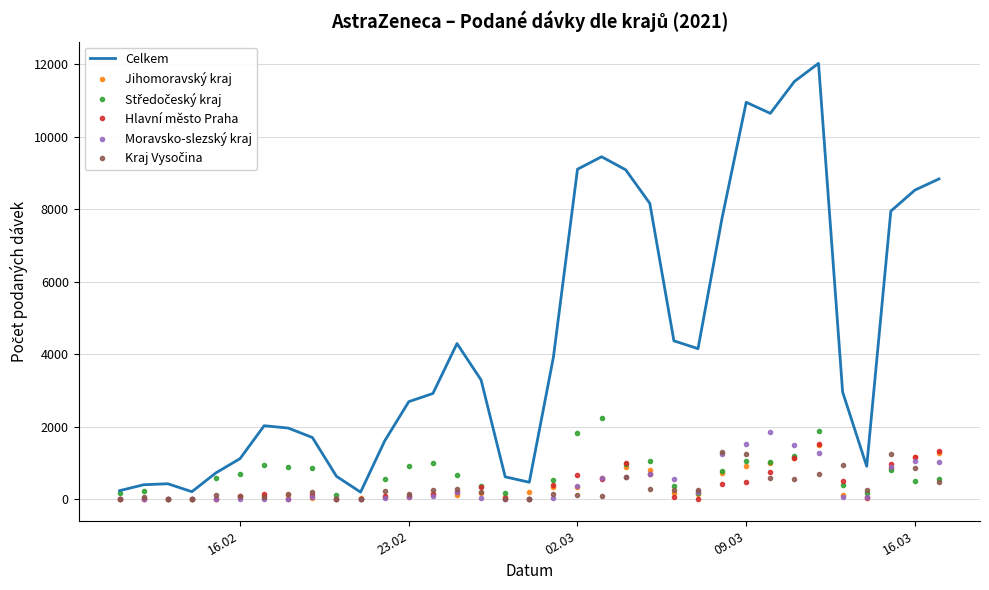

What is the maximum value for Celkem?

12028